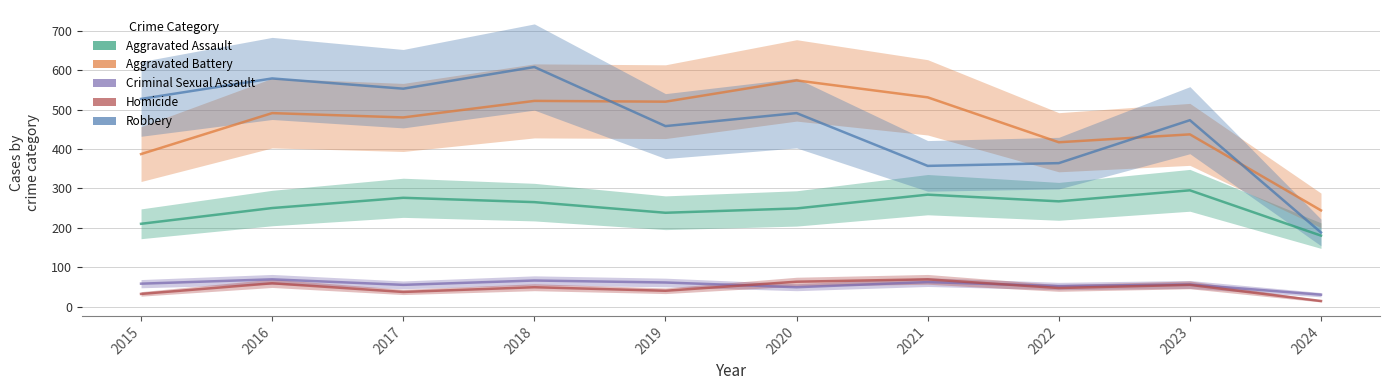

True or false: Homicide and Aggravated Assault intersect in this chart.

False